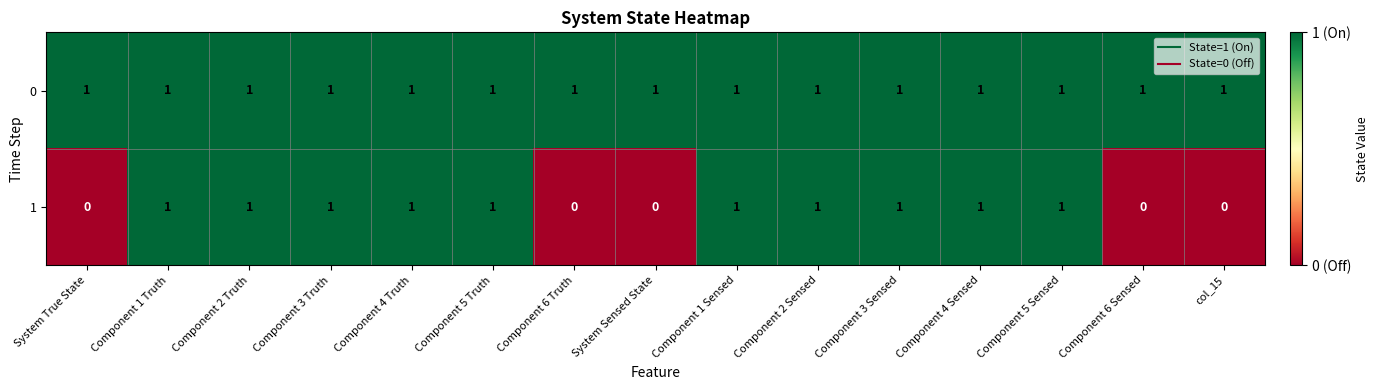

Reading left to right, what are all the values shown in this chart?

0: System True State=1	Component 1 Truth=1	Component 2 Truth=1	Component 3 Truth=1	Component 4 Truth=1	Component 5 Truth=1	Component 6 Truth=1	System Sensed State=1	Component 1 Sensed=1	Component 2 Sensed=1	Component 3 Sensed=1	Component 4 Sensed=1	Component 5 Sensed=1	Component 6 Sensed=1	col_15=1
1: System True State=0	Component 1 Truth=1	Component 2 Truth=1	Component 3 Truth=1	Component 4 Truth=1	Component 5 Truth=1	Component 6 Truth=0	System Sensed State=0	Component 1 Sensed=1	Component 2 Sensed=1	Component 3 Sensed=1	Component 4 Sensed=1	Component 5 Sensed=1	Component 6 Sensed=0	col_15=0